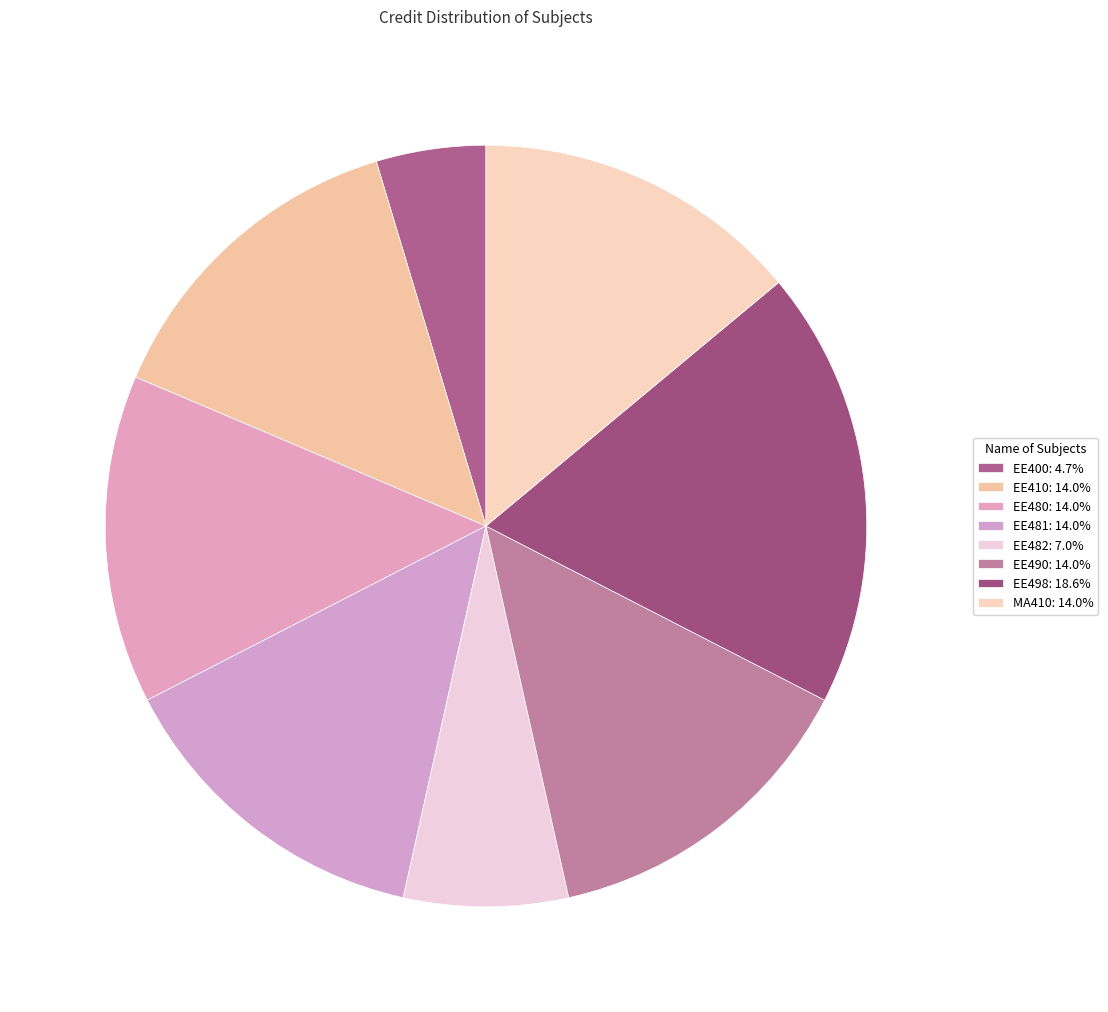

Which slice is the largest?

EE498